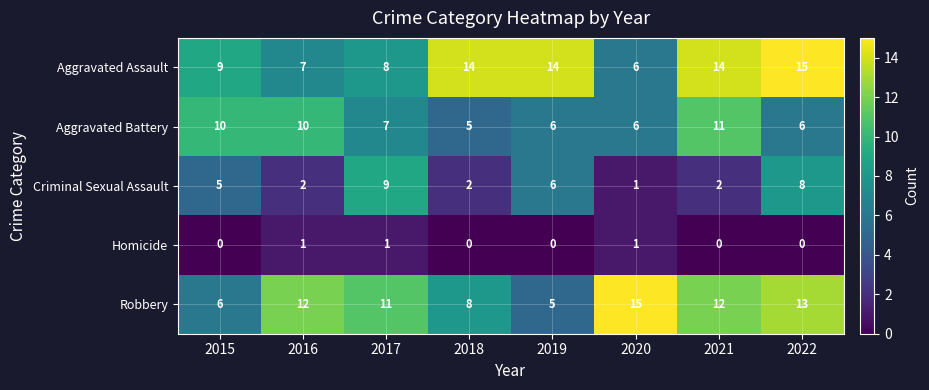

At which label is Aggravated Battery closest to 8?

2017